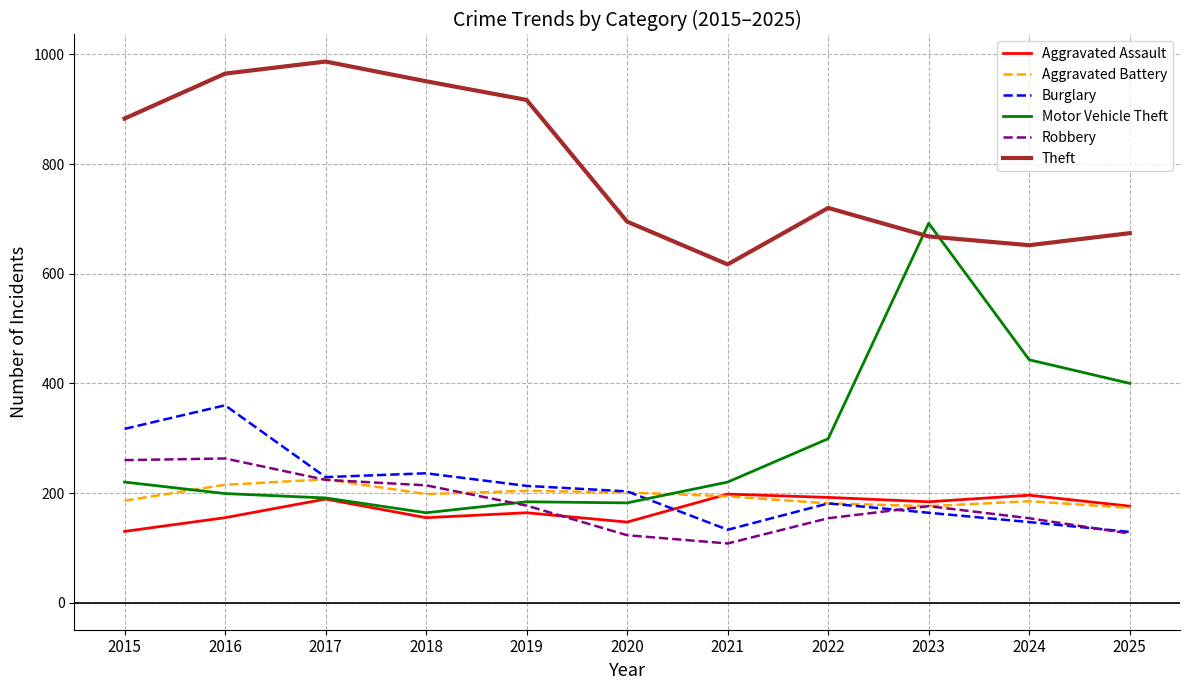

What is the difference between the maximum and minimum values in the Theft series?

370